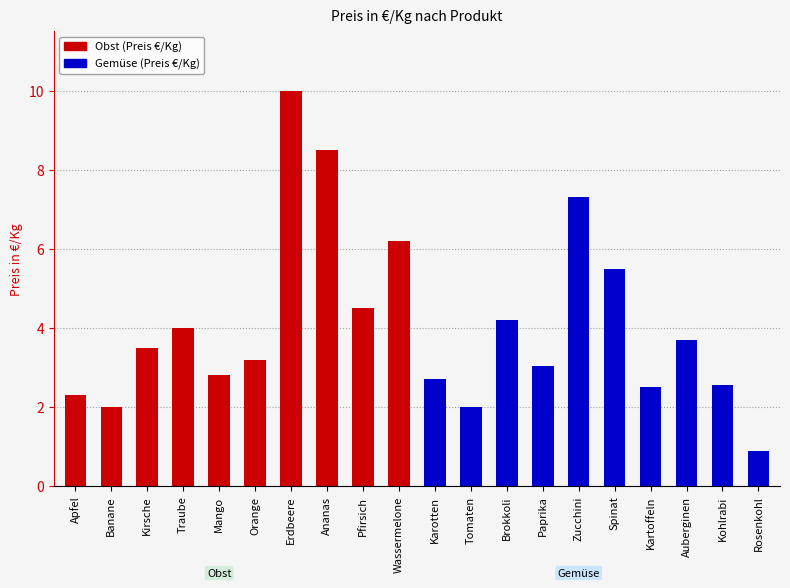

At which category is the sum across all series the highest?

Erdbeere